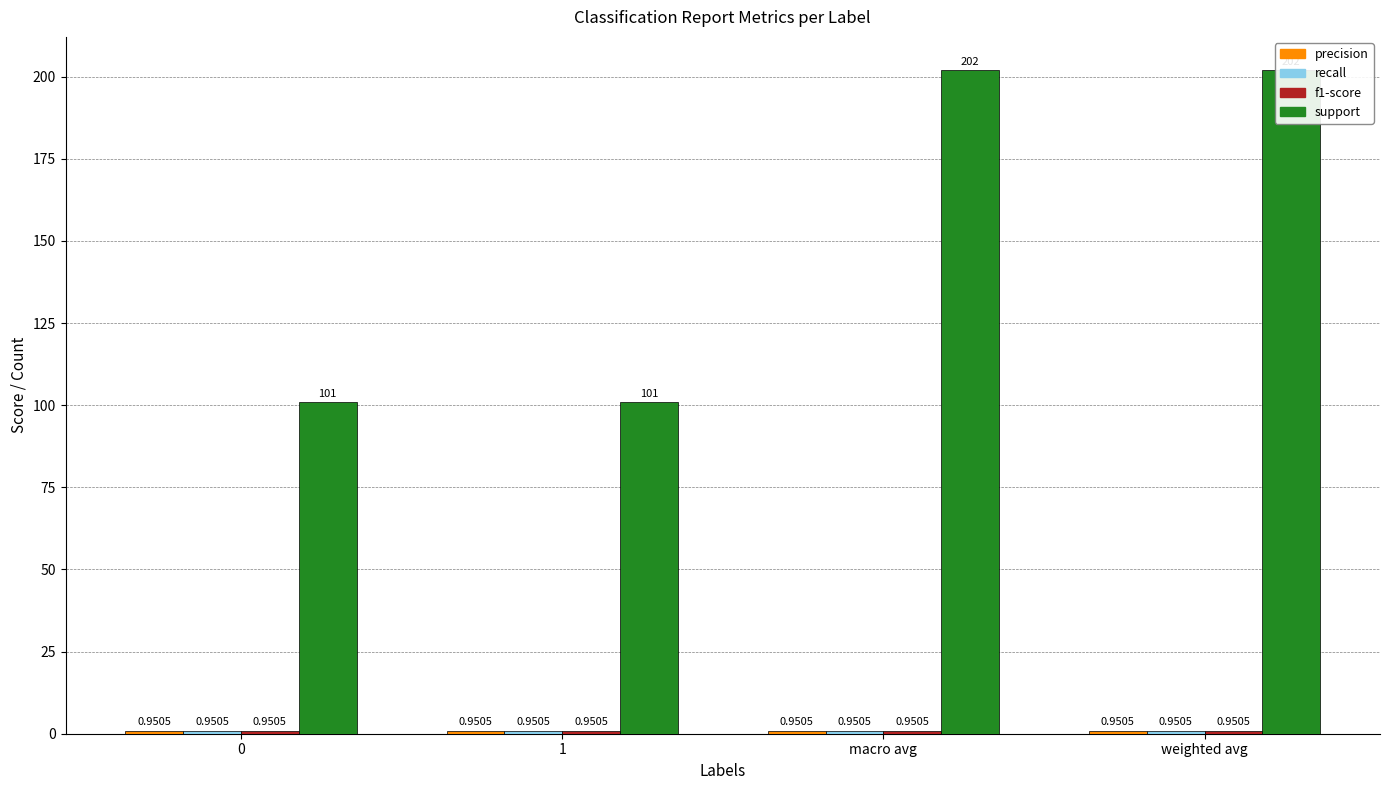

What is the minimum value shown in the chart?

1.0